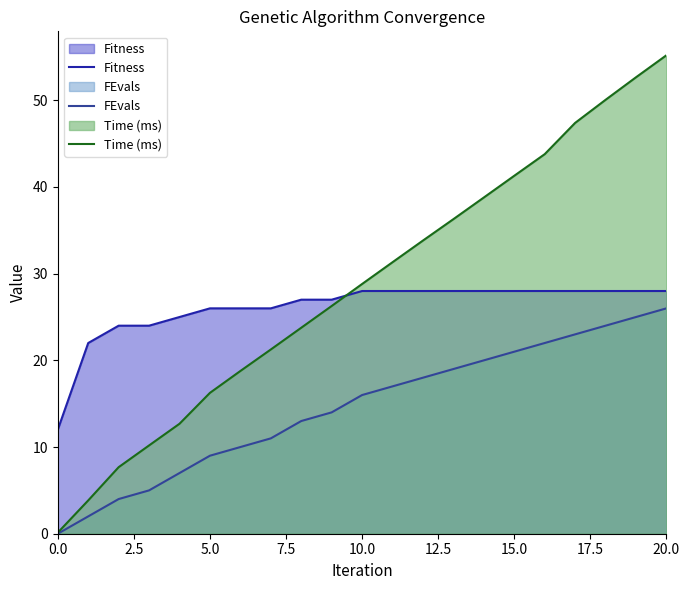

True or false: Time (ms) and Fitness intersect in this chart.

True